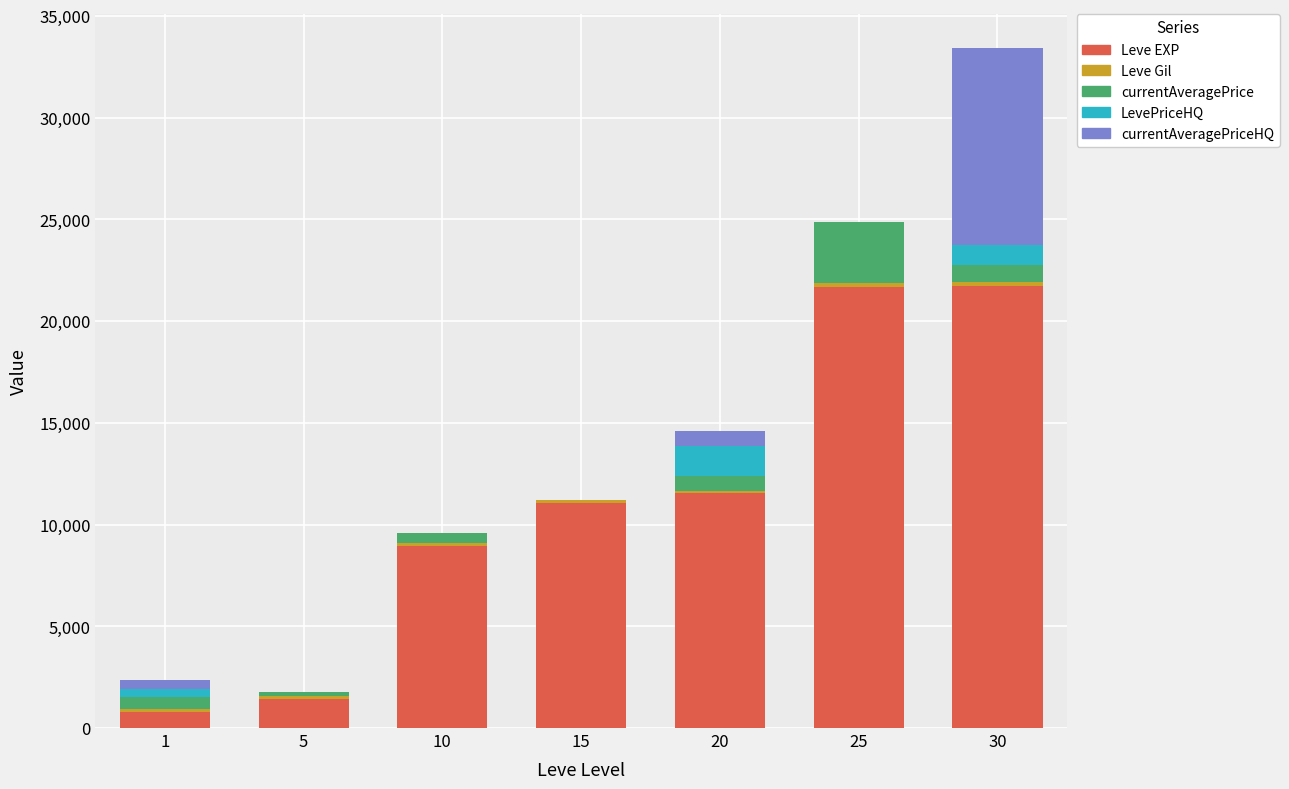

Are the bars horizontal?

No